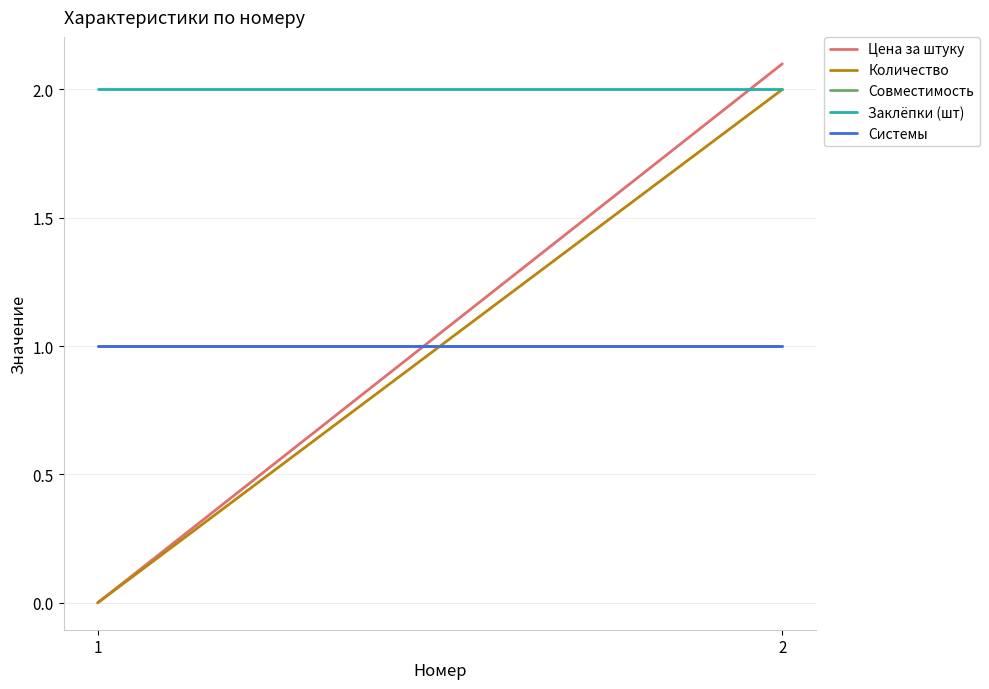

What is the total value across all series at 1?

4.0